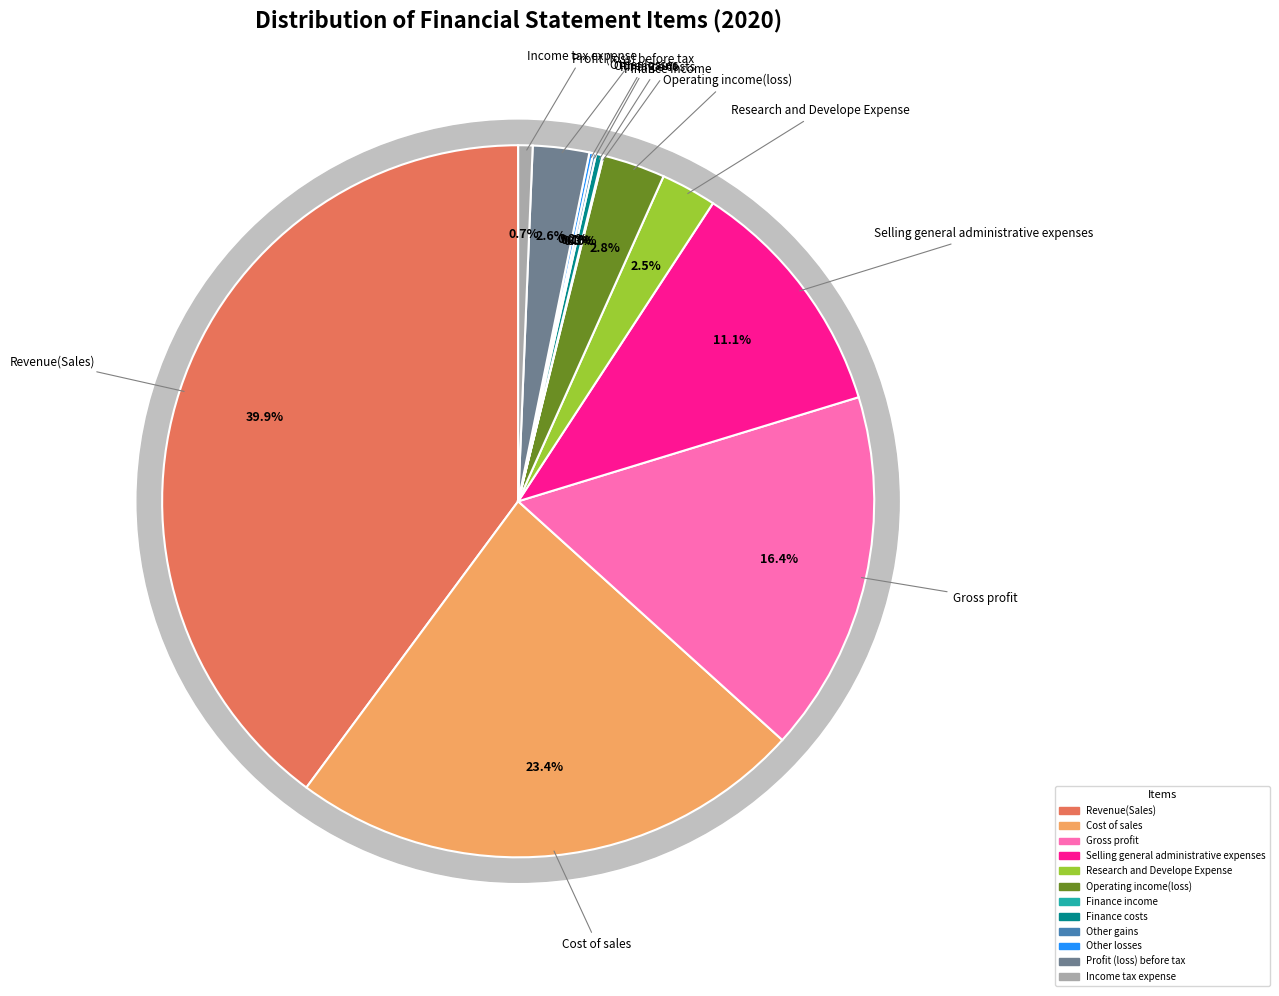

The Other gains slice represents 1% of the pie. True or false?

False